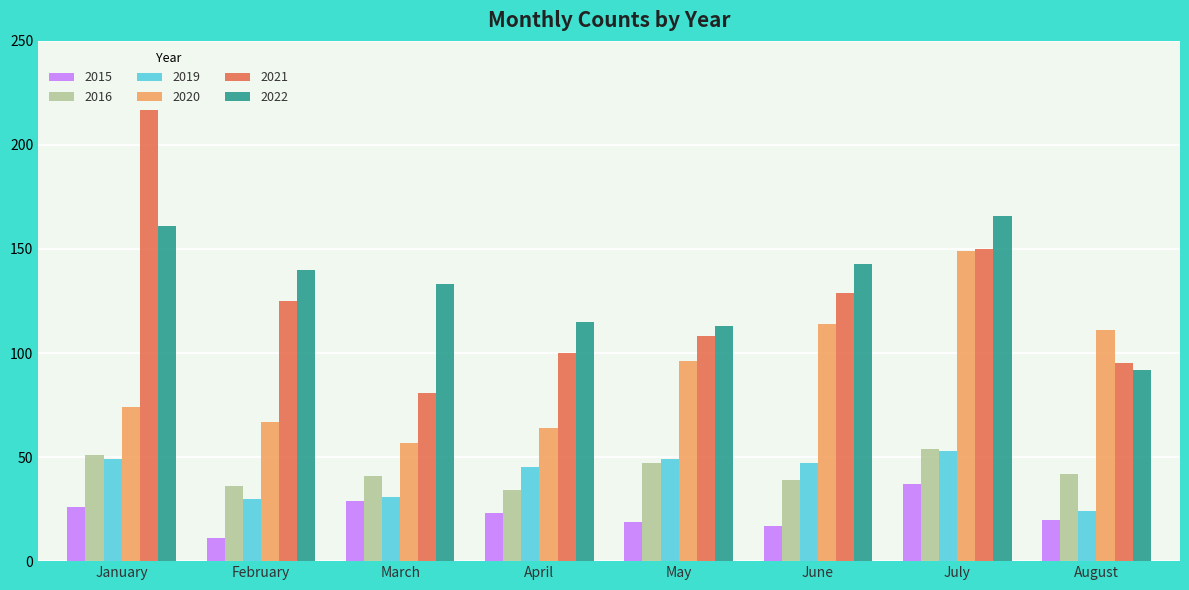

Which series has the largest range (max minus min)?

2021